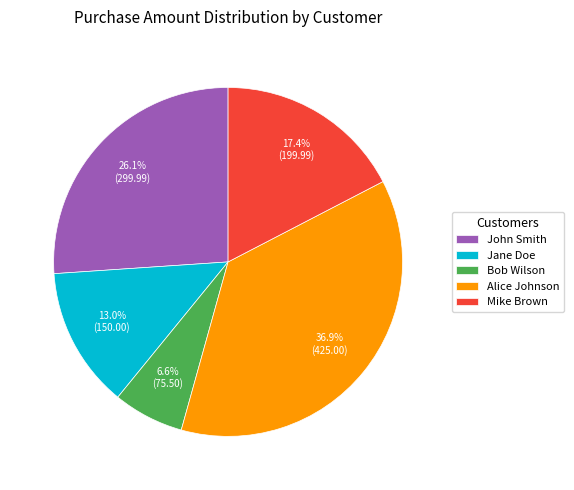

What percentage do John Smith and Alice Johnson together represent?

63.0%